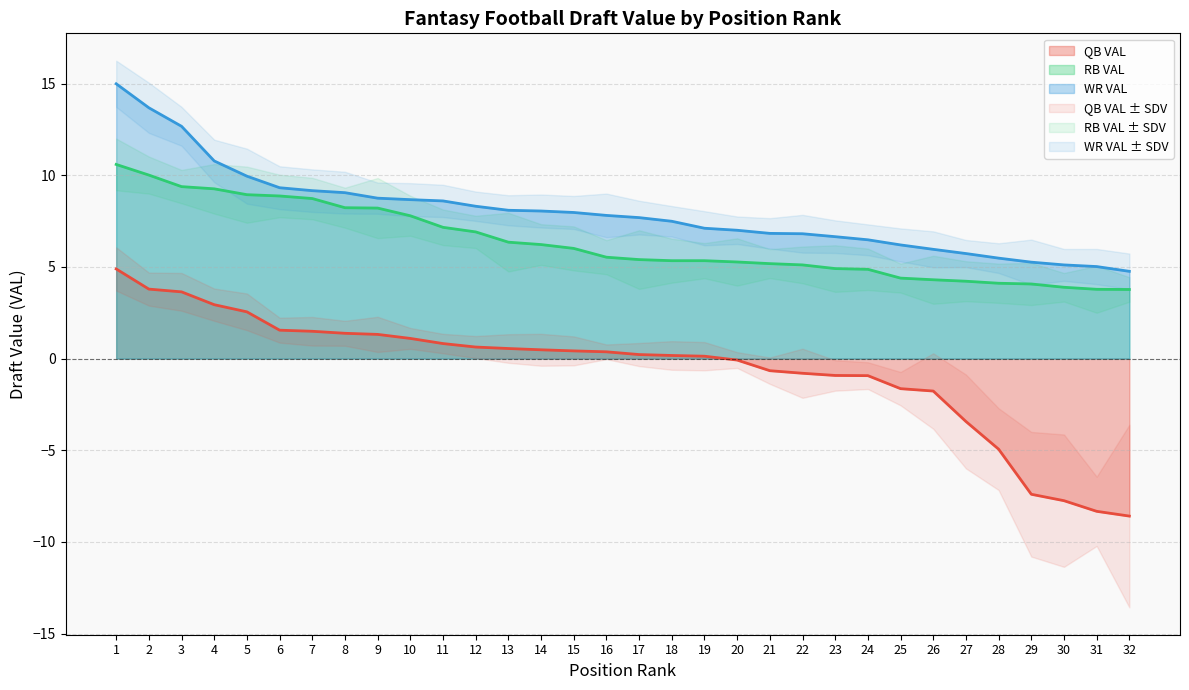

True or false: RB VAL has more than 1 interior local peaks.

False